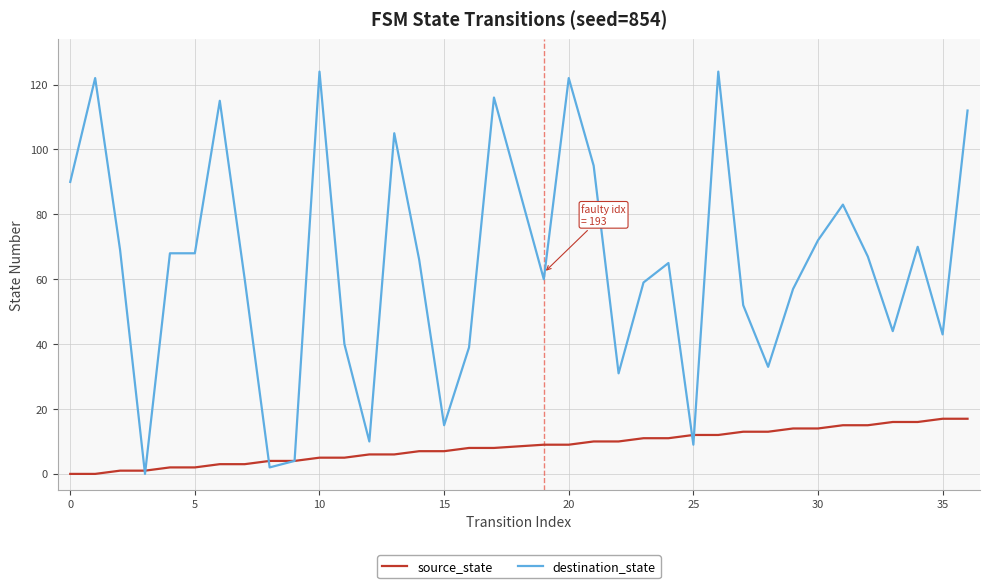

Which series has the largest total across all categories?

destination_state